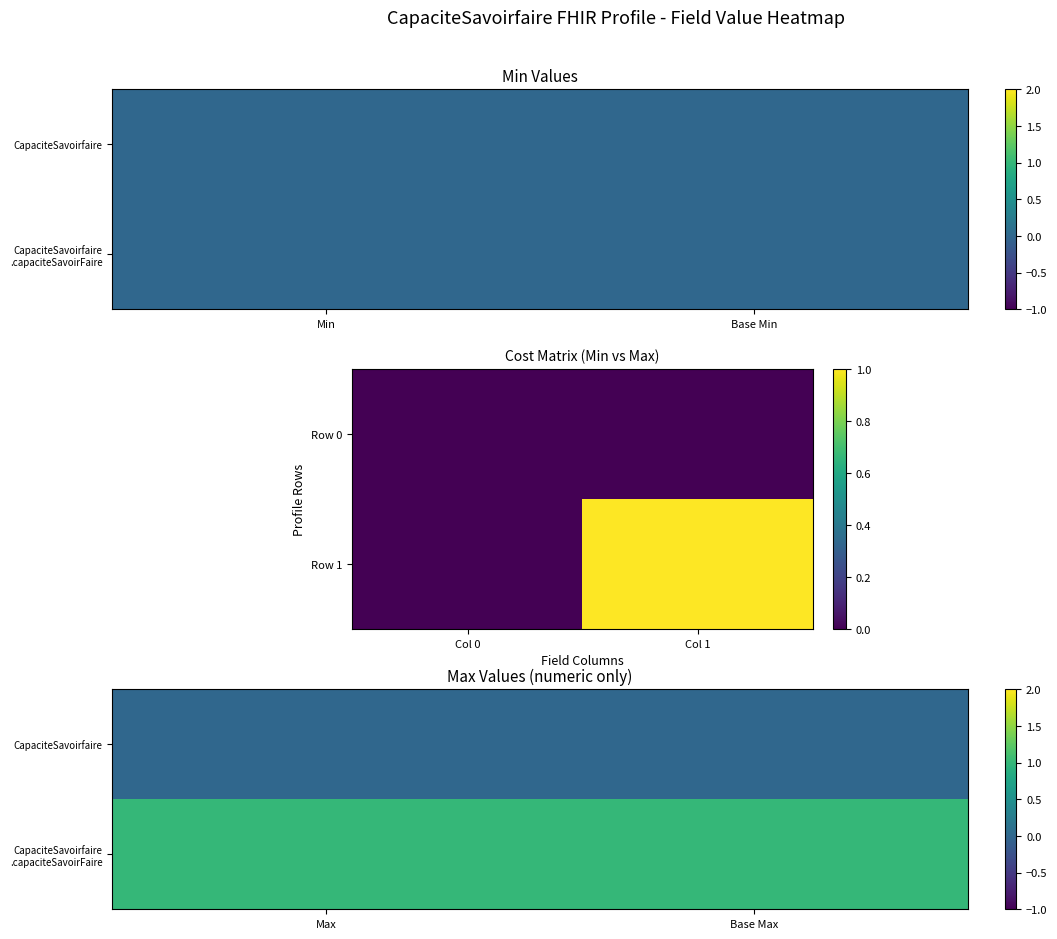

Rank the series by their maximum value, from lowest to highest.

CapaciteSavoirfaire, CapaciteSavoirfaire .capaciteSavoirFaire